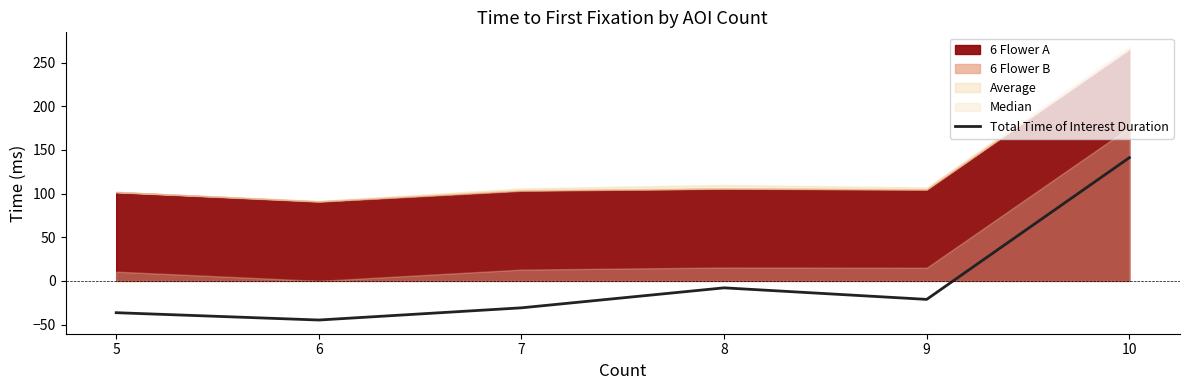

Which category has the highest value across all series?

10